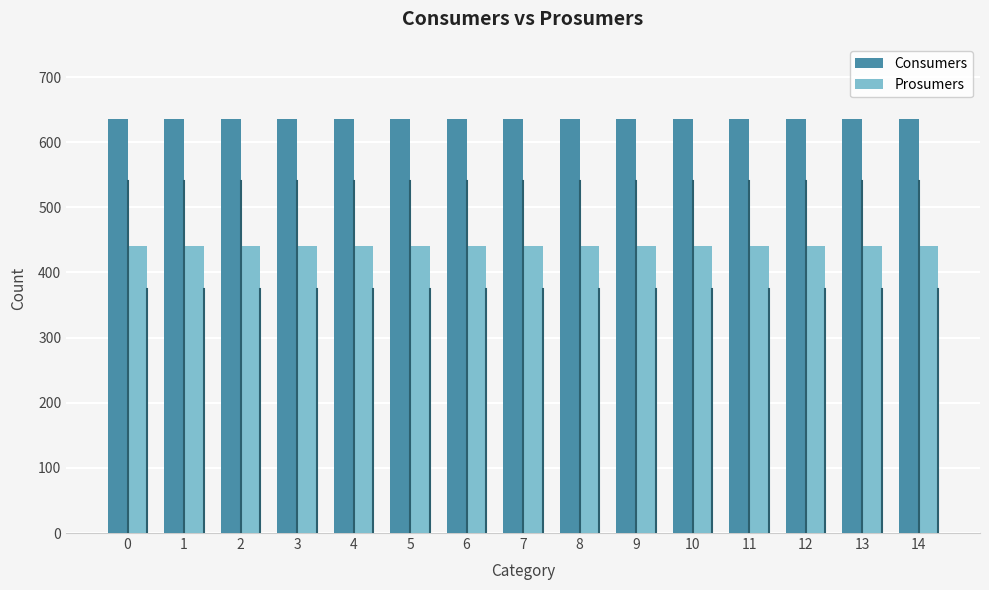

What is the sum of the Prosumers values at 4 and 1?

880